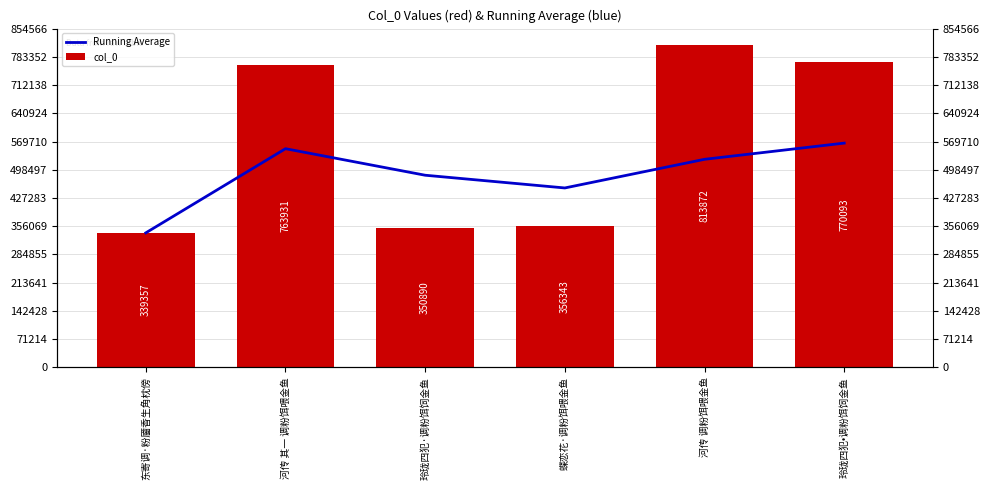

List the labels in order of col_0 value, largest first.

河传 调粉饵喂金鱼, 玲珑四犯•调粉饵饲金鱼, 河传 其一 调粉饵喂金鱼, 蝶恋花·调粉饵喂金鱼, 玲珑四犯·调粉饵饲金鱼, 东寄调·粉靥香生角枕傍